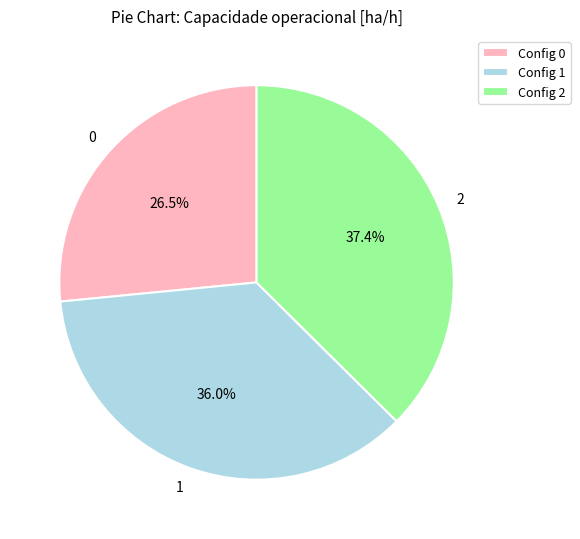

Between 2 and 1, which is larger?

2